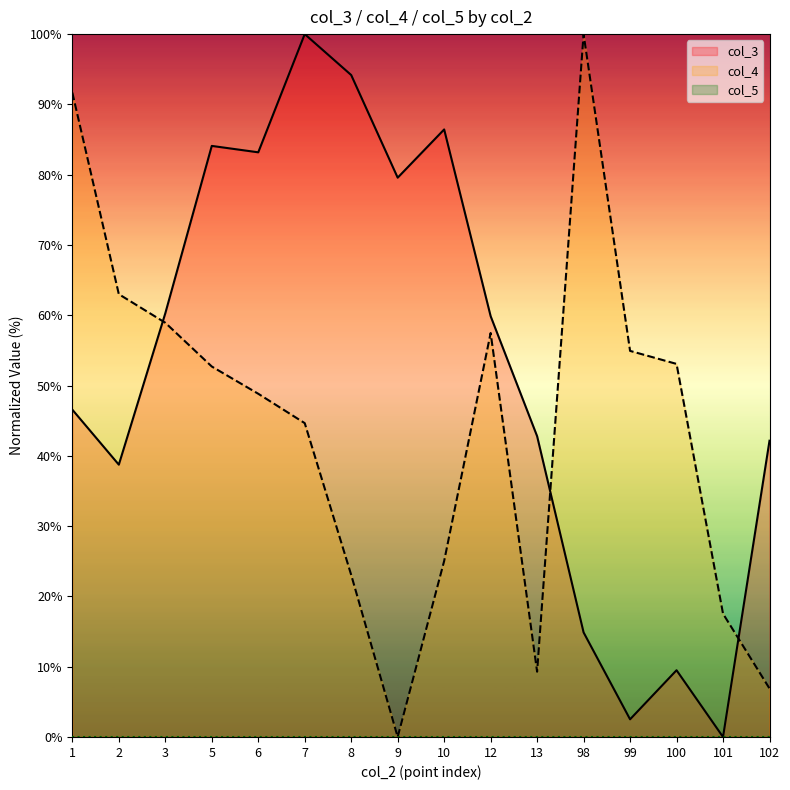

How many data points does each series have?

16